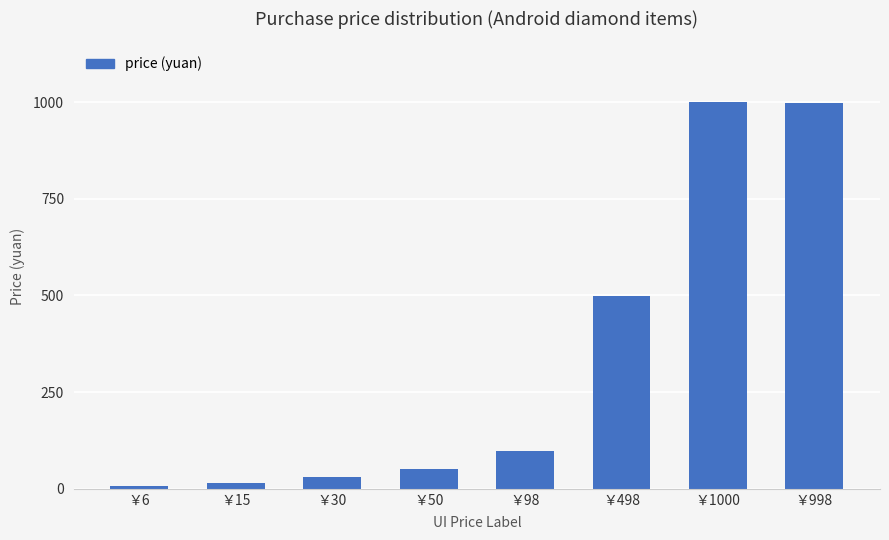

Where is the data nearest to the value 503?

￥498